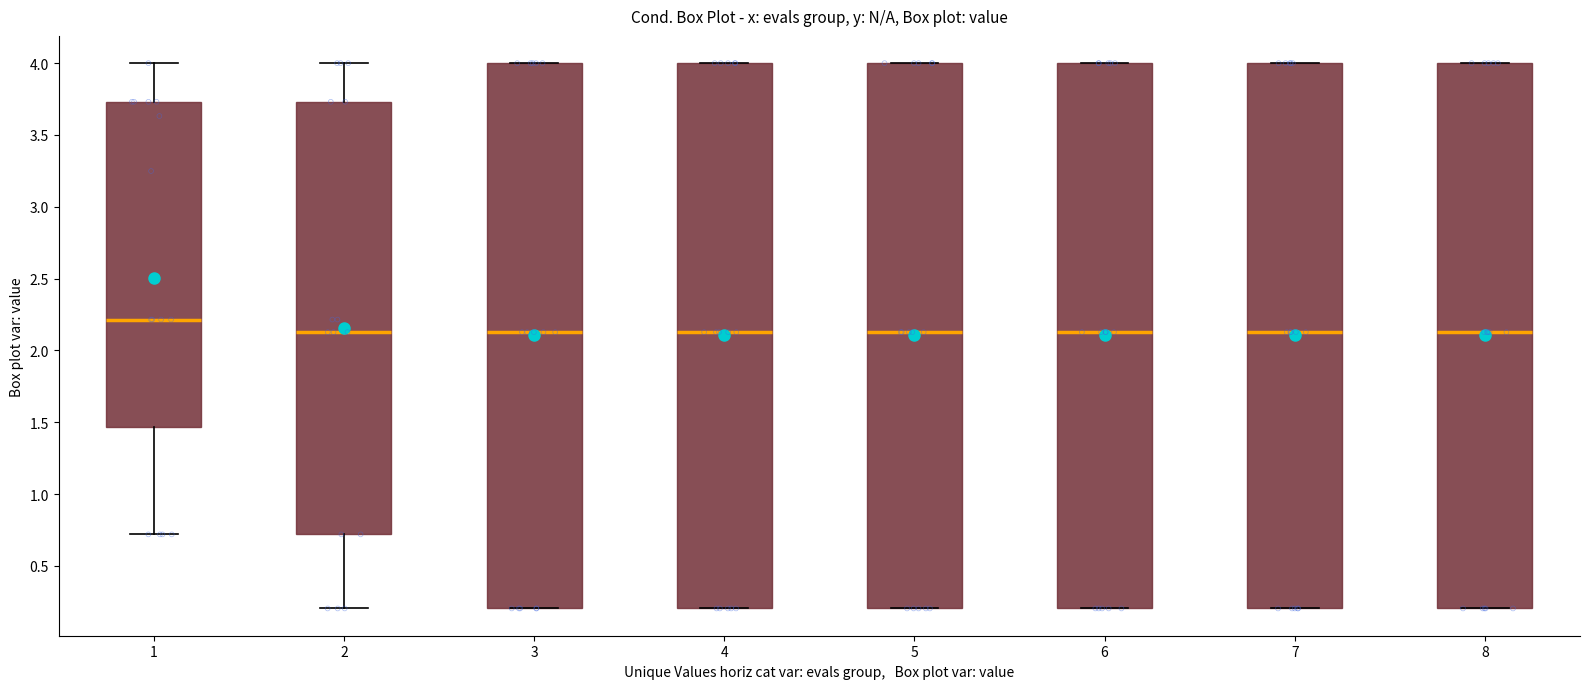

Reading left to right, read every box against the y-axis: the position of its median line, the range the box covers, and the ends of its whiskers. The values are not printed on the chart, so give them approximately, as read against the axis.

1: median 2.20, box 1.45 to 3.75, whiskers 0.70 to 4.00
2: median 2.15, box 0.70 to 3.75, whiskers 0.20 to 4.00
3: median 2.15, box 0.20 to 4.00, whiskers 0.20 to 4.00
4: median 2.15, box 0.20 to 4.00, whiskers 0.20 to 4.00
5: median 2.15, box 0.20 to 4.00, whiskers 0.20 to 4.00
6: median 2.15, box 0.20 to 4.00, whiskers 0.20 to 4.00
7: median 2.15, box 0.20 to 4.00, whiskers 0.20 to 4.00
8: median 2.15, box 0.20 to 4.00, whiskers 0.20 to 4.00